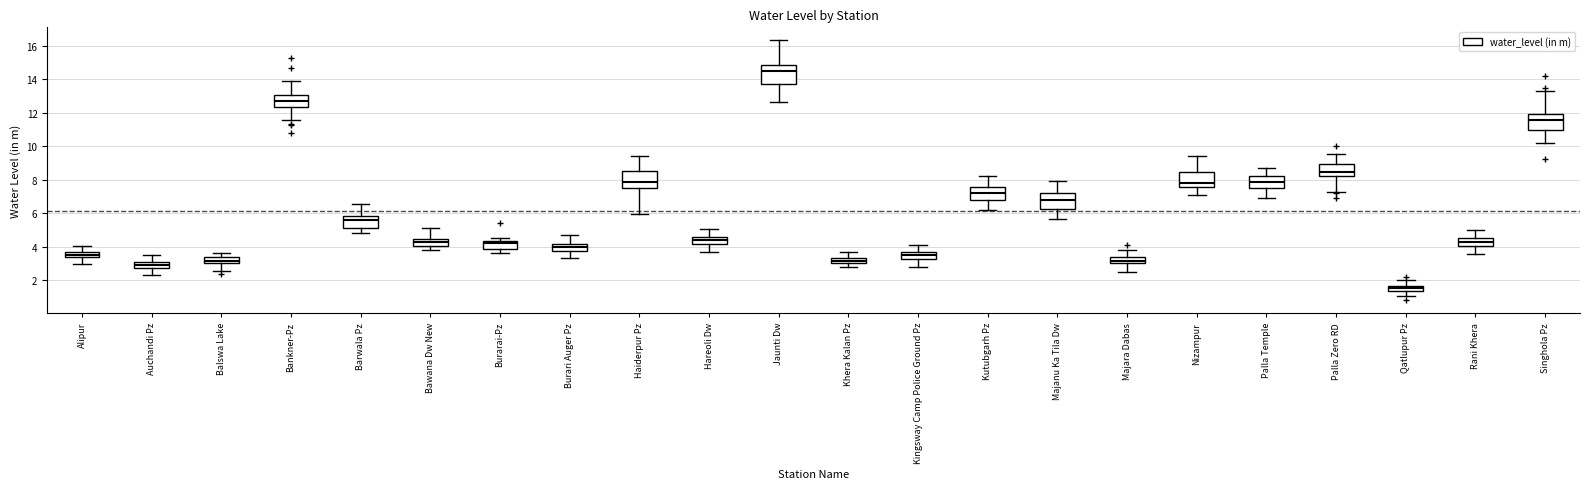

Where does the median line of the box for Hareoli Dw sit on the y-axis? The values are not printed on the chart, so give them approximately, as read against the axis.

4.4